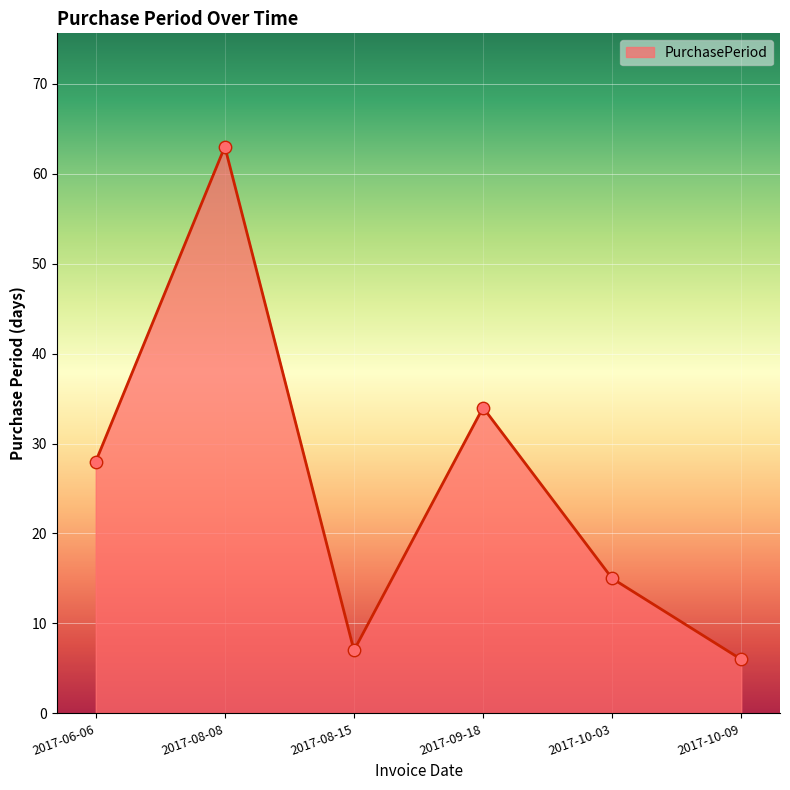

Which has a higher value, 2017-08-08 or 2017-09-18?

2017-08-08